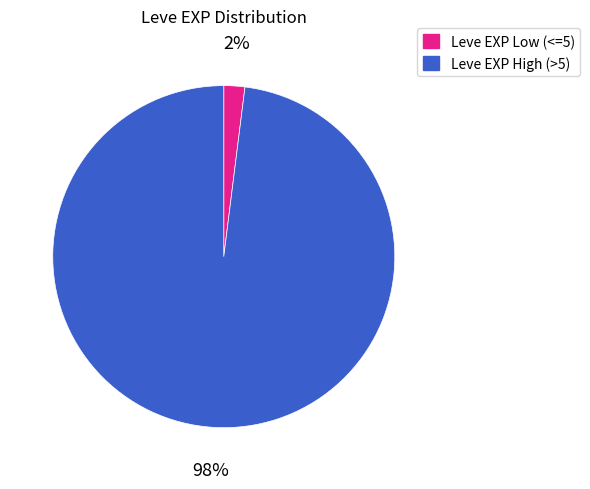

Rank the categories by value from lowest to highest.

Leve EXP Low (<=5), Leve EXP High (>5)